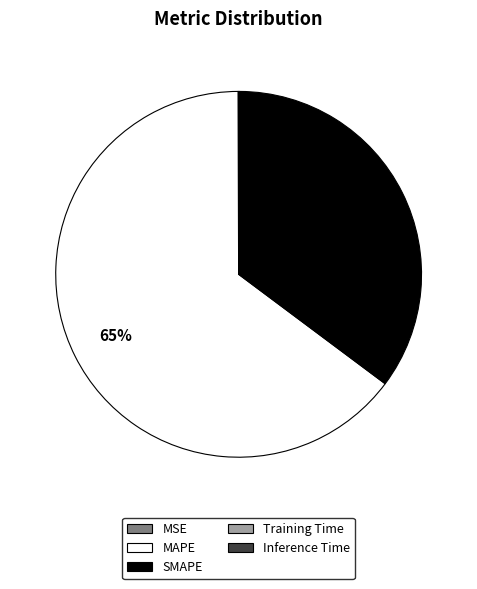

What is the largest slice in the pie chart?

MAPE